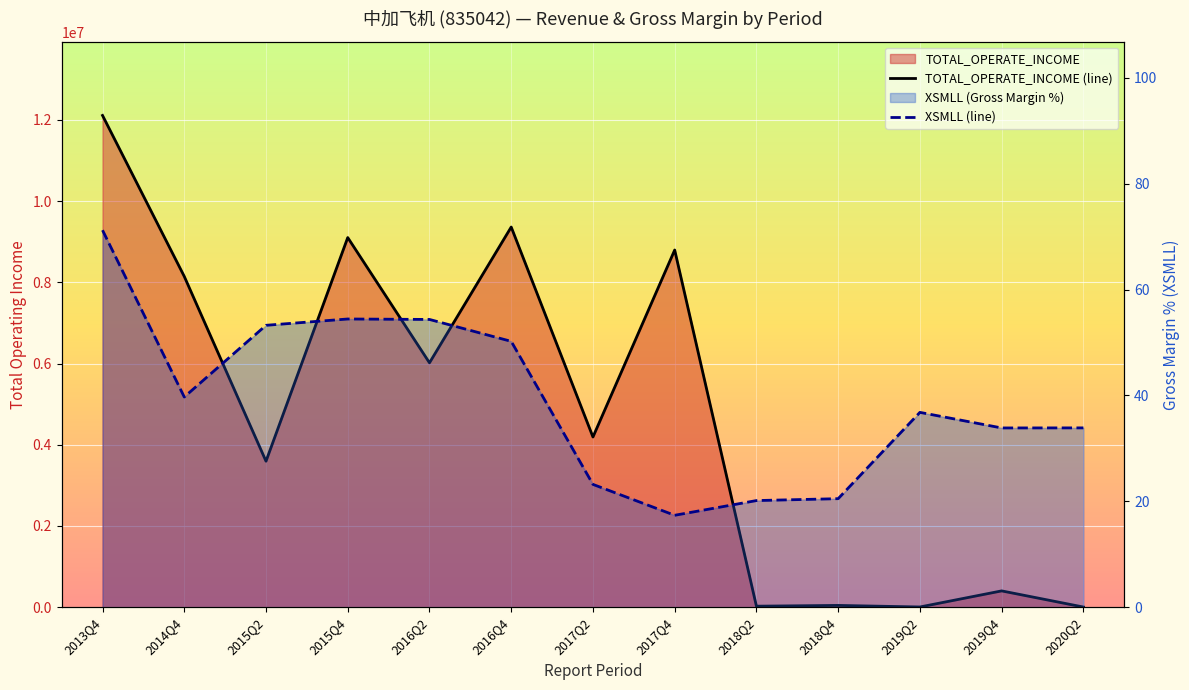

How many interior local valleys does the XSMLL series have?

3